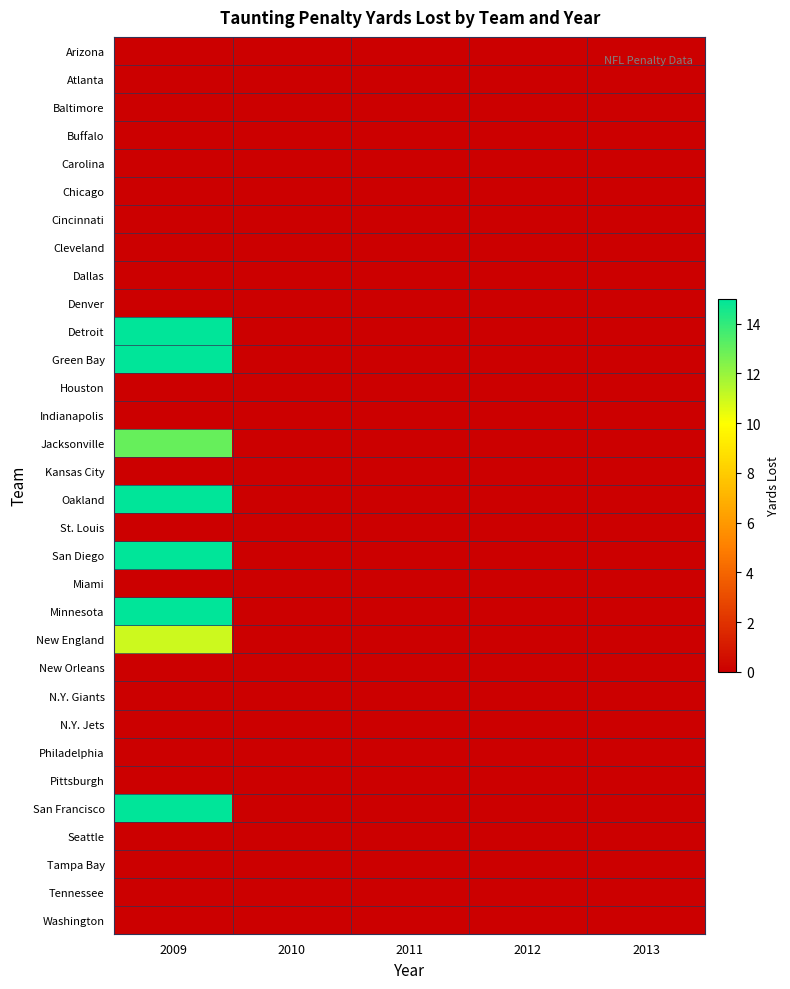

Reading left to right, transcribe all the data shown in this chart.

Arizona: 2009=0	2010=0	2011=0	2012=0	2013=0
Atlanta: 2009=0	2010=0	2011=0	2012=0	2013=0
Baltimore: 2009=0	2010=0	2011=0	2012=0	2013=0
Buffalo: 2009=0	2010=0	2011=0	2012=0	2013=0
Carolina: 2009=0	2010=0	2011=0	2012=0	2013=0
Chicago: 2009=0	2010=0	2011=0	2012=0	2013=0
Cincinnati: 2009=0	2010=0	2011=0	2012=0	2013=0
Cleveland: 2009=0	2010=0	2011=0	2012=0	2013=0
Dallas: 2009=0	2010=0	2011=0	2012=0	2013=0
Denver: 2009=0	2010=0	2011=0	2012=0	2013=0
Detroit: 2009=15	2010=0	2011=0	2012=0	2013=0
Green Bay: 2009=15	2010=0	2011=0	2012=0	2013=0
Houston: 2009=0	2010=0	2011=0	2012=0	2013=0
Indianapolis: 2009=0	2010=0	2011=0	2012=0	2013=0
Jacksonville: 2009=13	2010=0	2011=0	2012=0	2013=0
Kansas City: 2009=0	2010=0	2011=0	2012=0	2013=0
Oakland: 2009=15	2010=0	2011=0	2012=0	2013=0
St. Louis: 2009=0	2010=0	2011=0	2012=0	2013=0
San Diego: 2009=15	2010=0	2011=0	2012=0	2013=0
Miami: 2009=0	2010=0	2011=0	2012=0	2013=0
Minnesota: 2009=15	2010=0	2011=0	2012=0	2013=0
New England: 2009=11	2010=0	2011=0	2012=0	2013=0
New Orleans: 2009=0	2010=0	2011=0	2012=0	2013=0
N.Y. Giants: 2009=0	2010=0	2011=0	2012=0	2013=0
N.Y. Jets: 2009=0	2010=0	2011=0	2012=0	2013=0
Philadelphia: 2009=0	2010=0	2011=0	2012=0	2013=0
Pittsburgh: 2009=0	2010=0	2011=0	2012=0	2013=0
San Francisco: 2009=15	2010=0	2011=0	2012=0	2013=0
Seattle: 2009=0	2010=0	2011=0	2012=0	2013=0
Tampa Bay: 2009=0	2010=0	2011=0	2012=0	2013=0
Tennessee: 2009=0	2010=0	2011=0	2012=0	2013=0
Washington: 2009=0	2010=0	2011=0	2012=0	2013=0